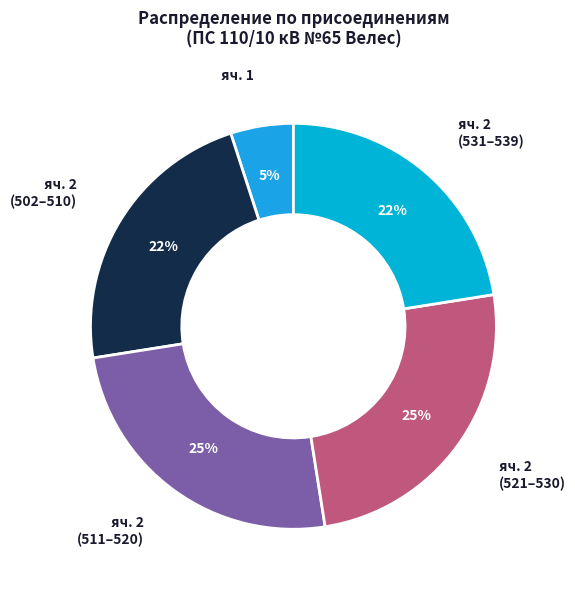

How many slices are in this pie chart?

5